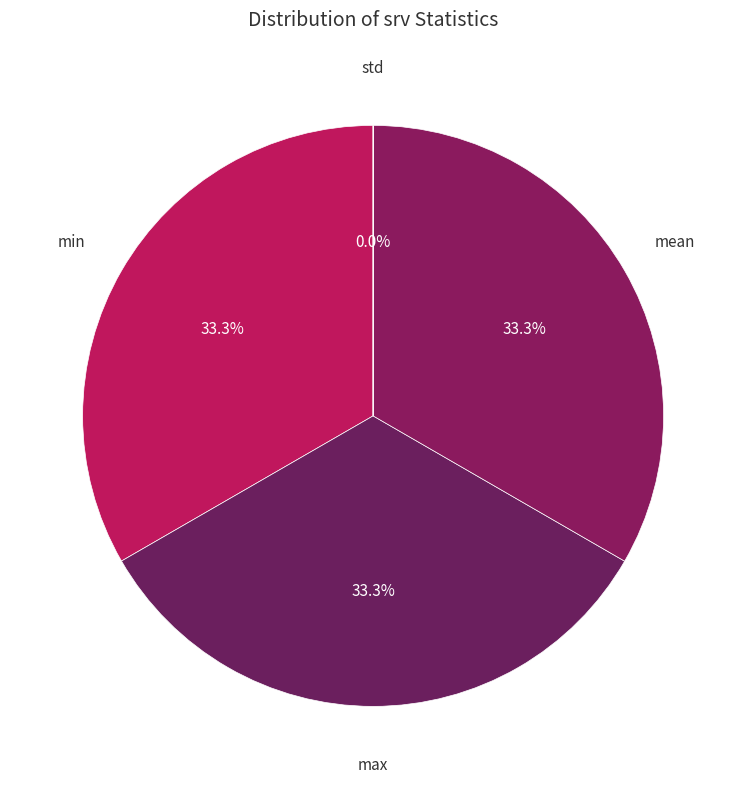

What percentage do max and mean together represent?

66.7%